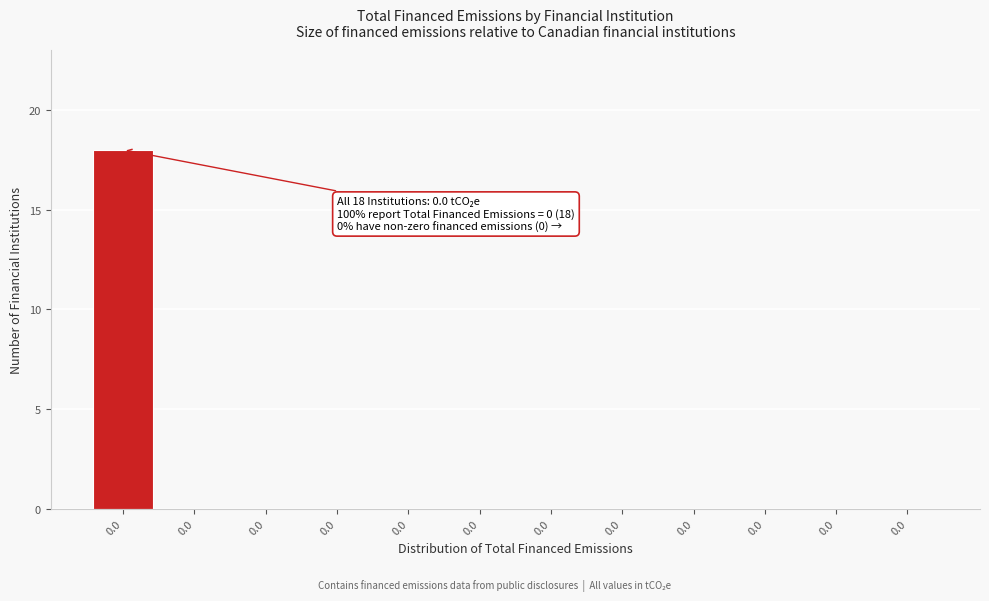

Are the bars horizontal?

No